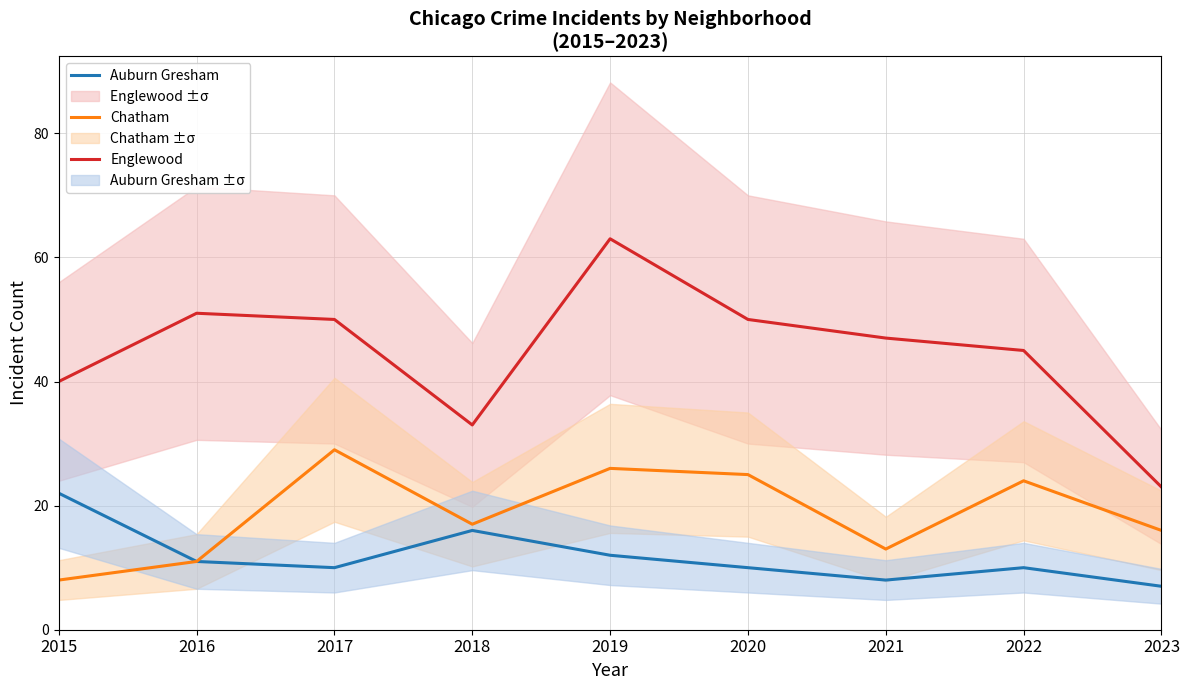

How many lines are shown in the chart?

3